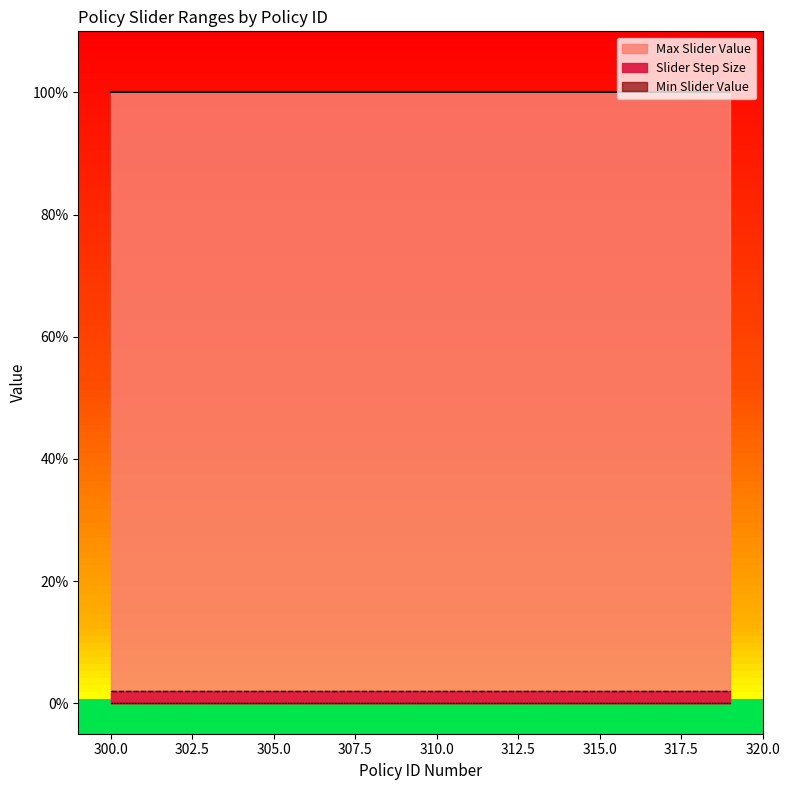

List the labels in order of Slider Step Size value, largest first.

300, 301, 302, 303, 304, 305, 306, 307, 308, 309, 310, 311, 312, 313, 314, 315, 316, 317, 318, 319